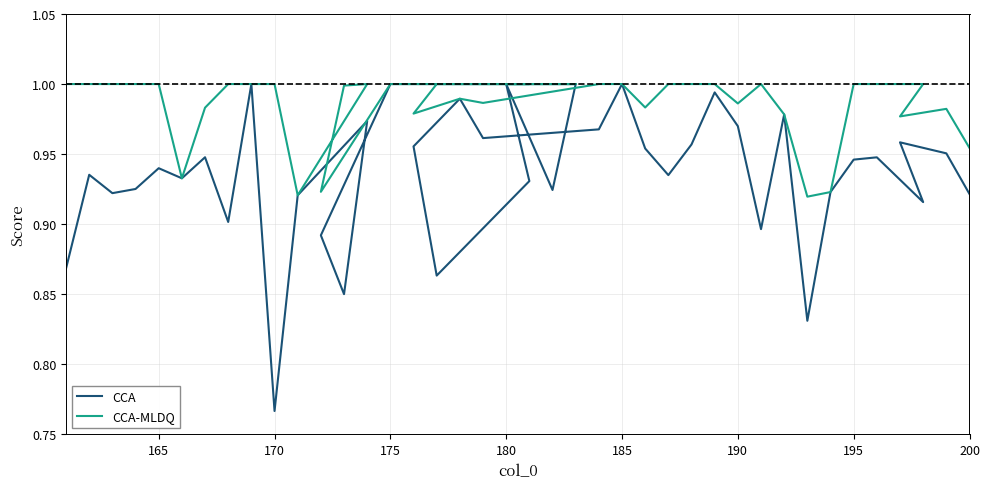

List the series in order of their overall mean, highest first.

CCA-MLDQ, CCA